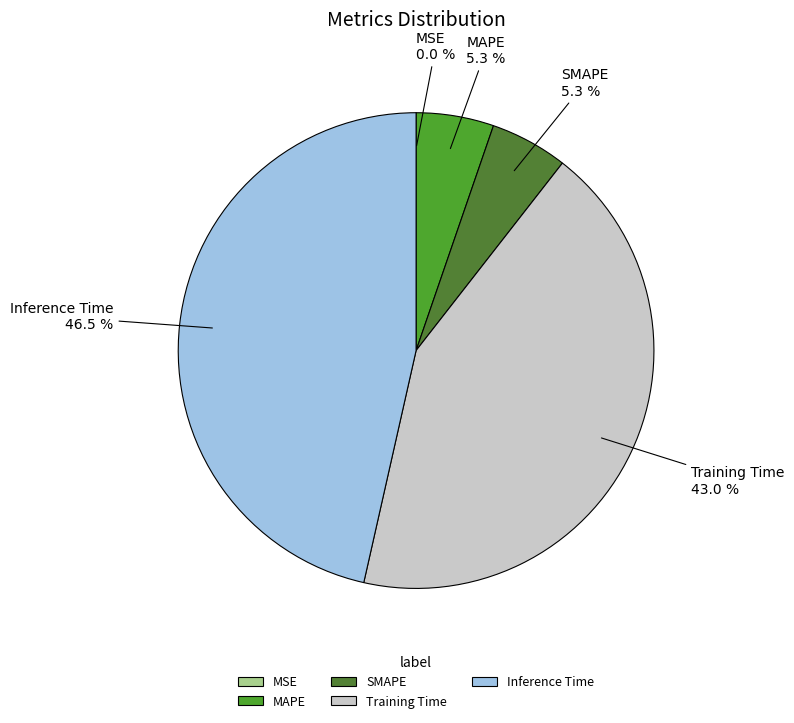

Is SMAPE the majority of the pie?

No